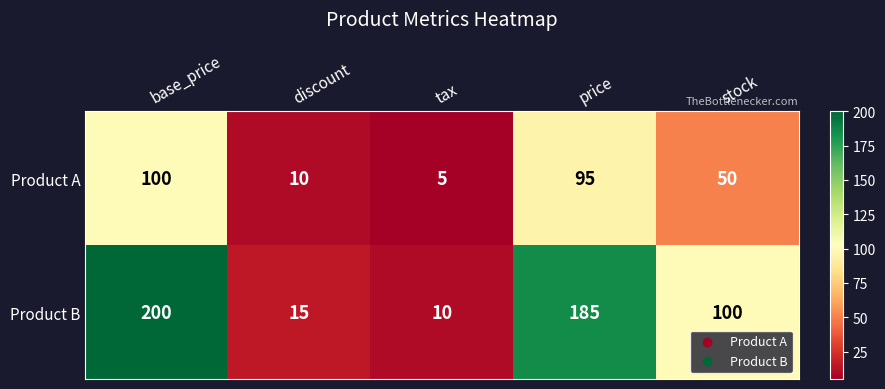

What is the sum of all Product B values?

510